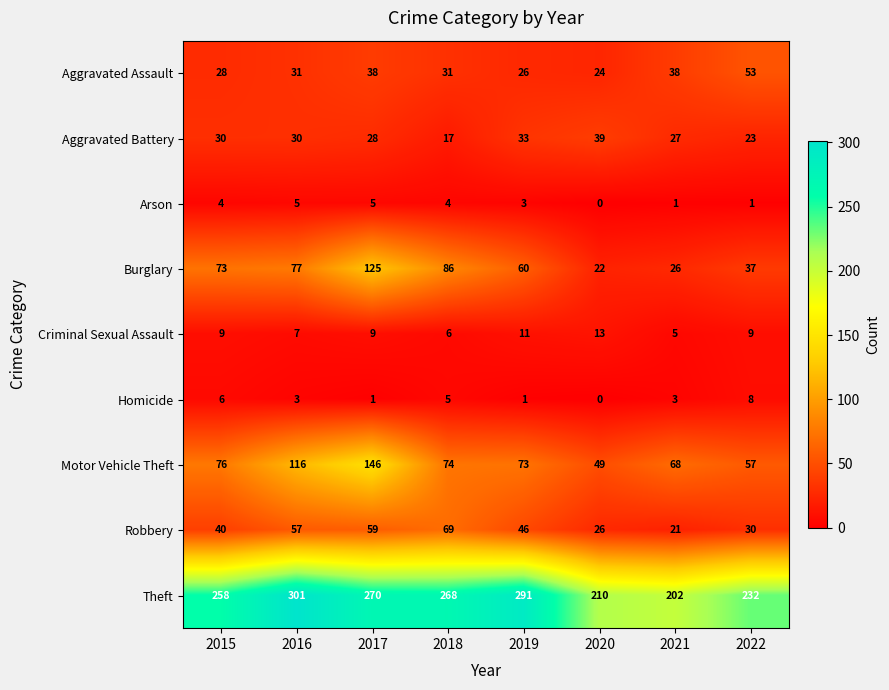

Is it true that Motor Vehicle Theft equals 57 at 2022?

True